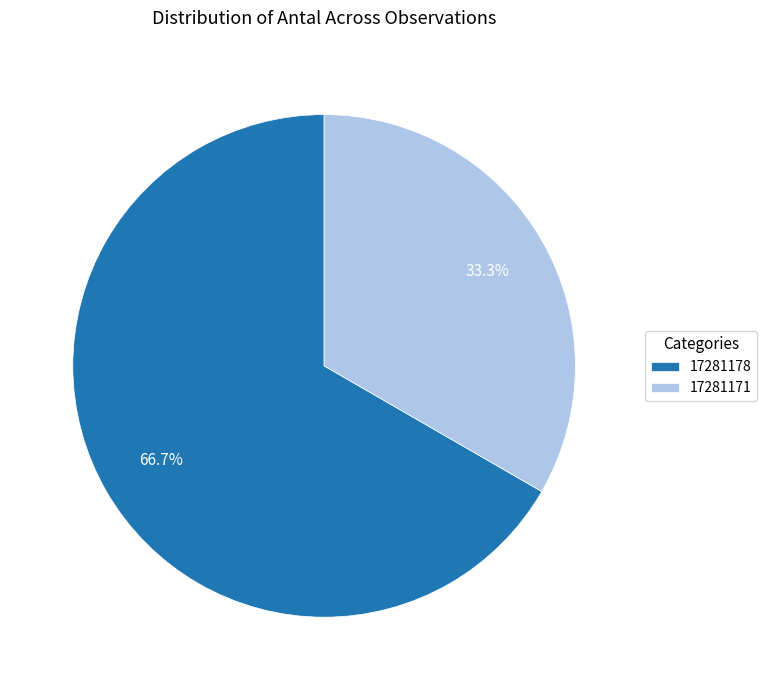

To the nearest percent, what is the average slice percentage?

50%